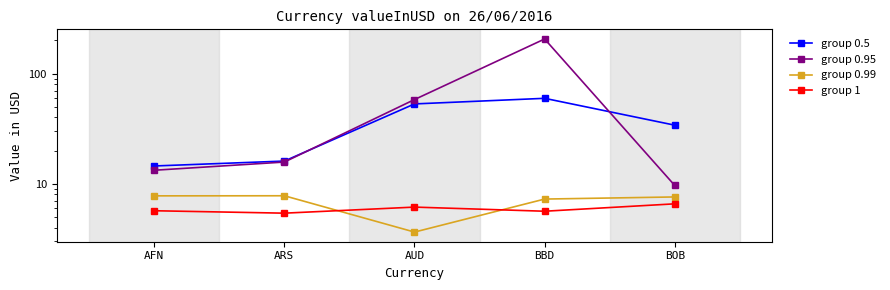

What is the difference between the group 0.95 values at AUD and AFN?

44.8